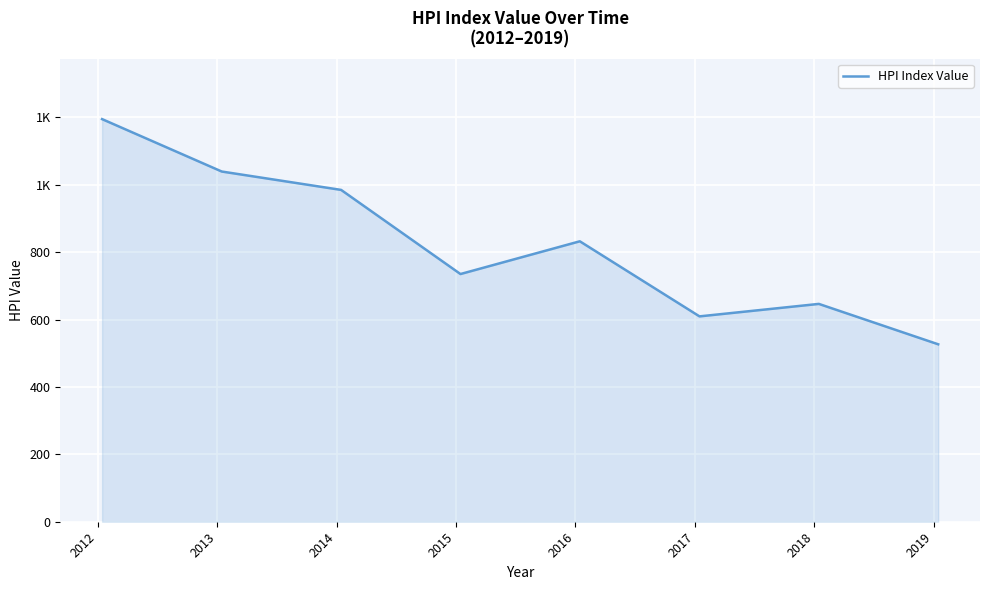

What is the value of the 8th point from the left?

526.5